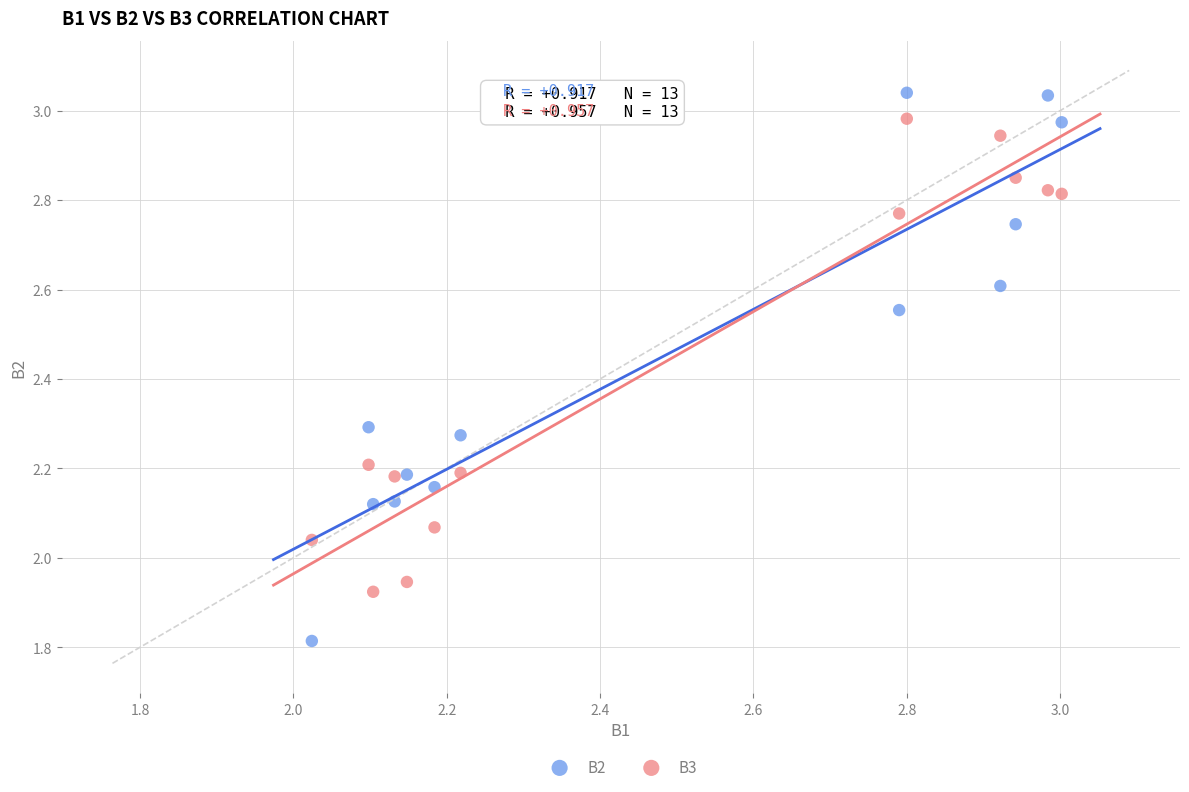

Which series has the widest spread of Y values?

B2